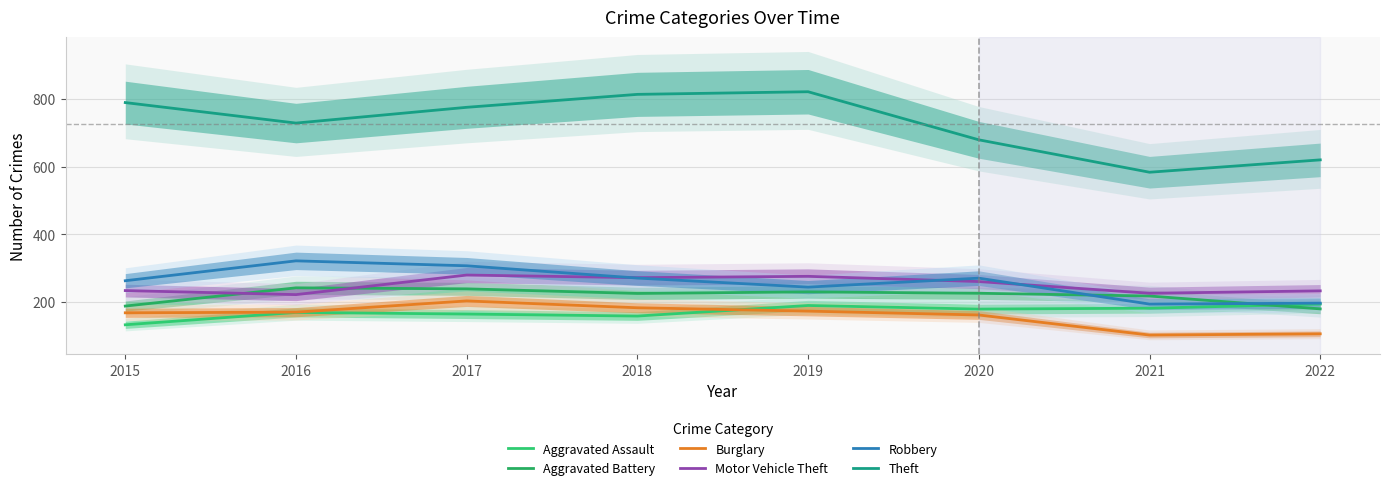

Is the value of Theft at 2018 greater than the value of Motor Vehicle Theft at 2015?

Yes